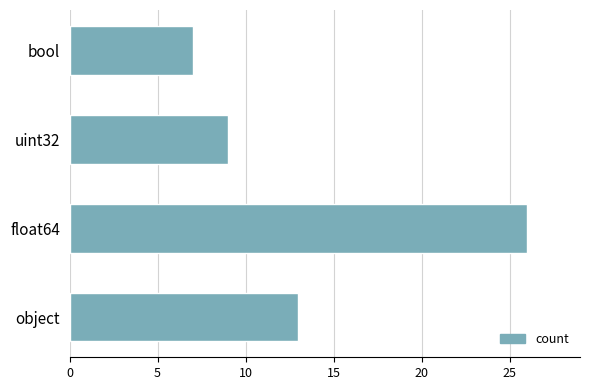

Are the bars grouped side by side (vs. stacked)?

No